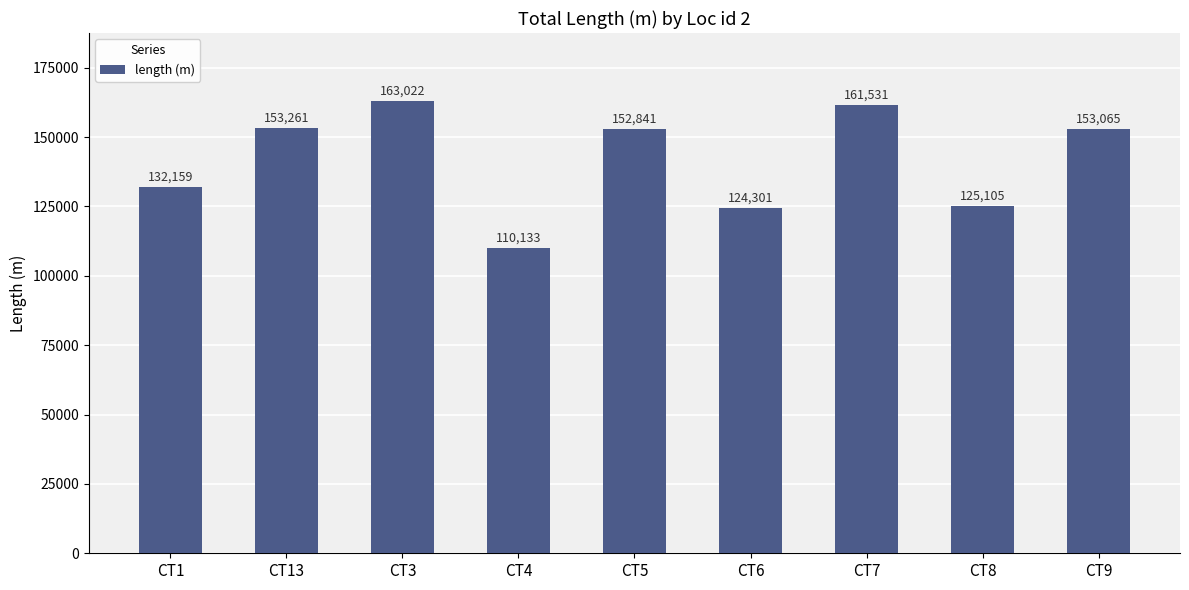

Reading left to right, extract all data points from this chart.

CT1=132159	CT13=153261	CT3=163022	CT4=110133	CT5=152841	CT6=124301	CT7=161531	CT8=125105	CT9=153065